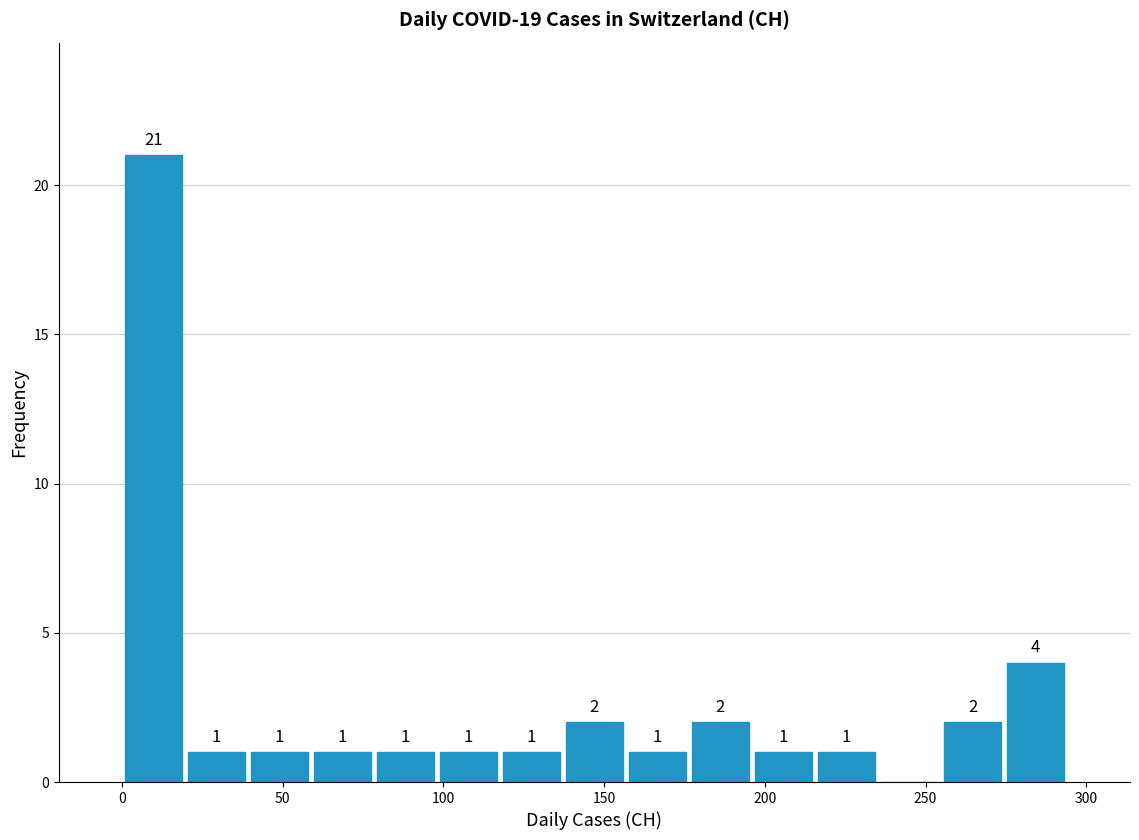

Around what value on the x-axis is the tallest bar? Give the approximate position of its centre, as read against the axis.

10